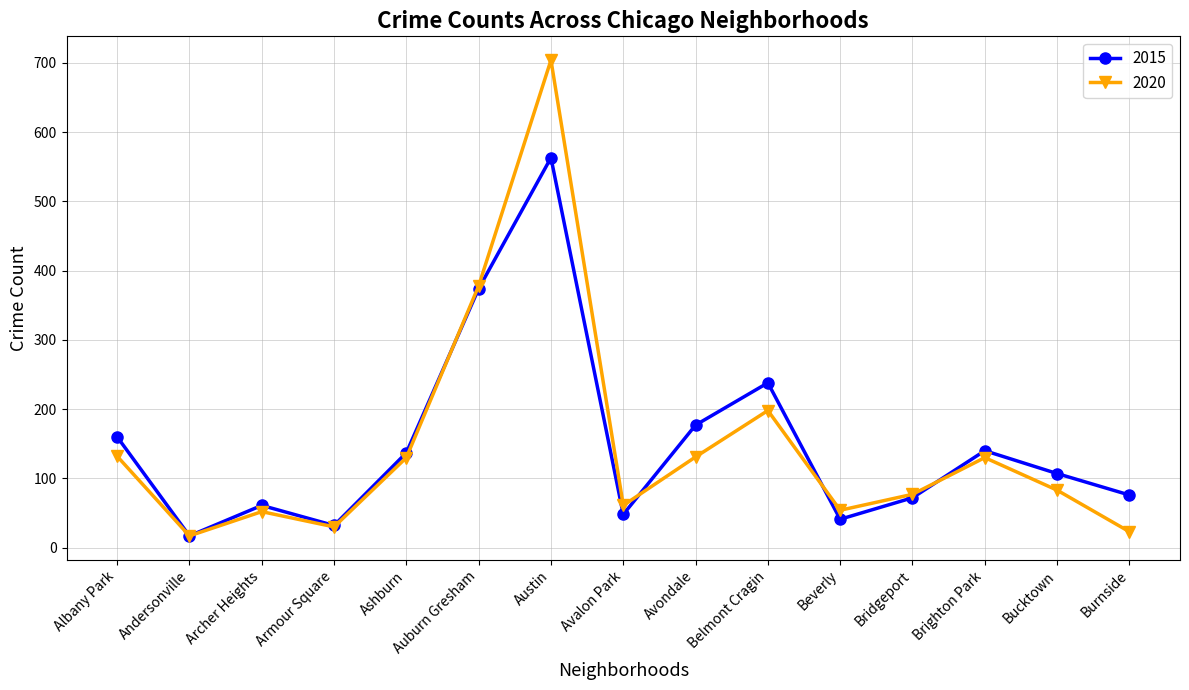

Rank the series by their maximum value, from highest to lowest.

2020, 2015